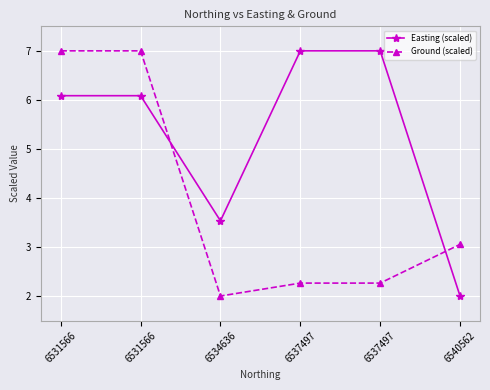

Count the number of categories in the chart.

6